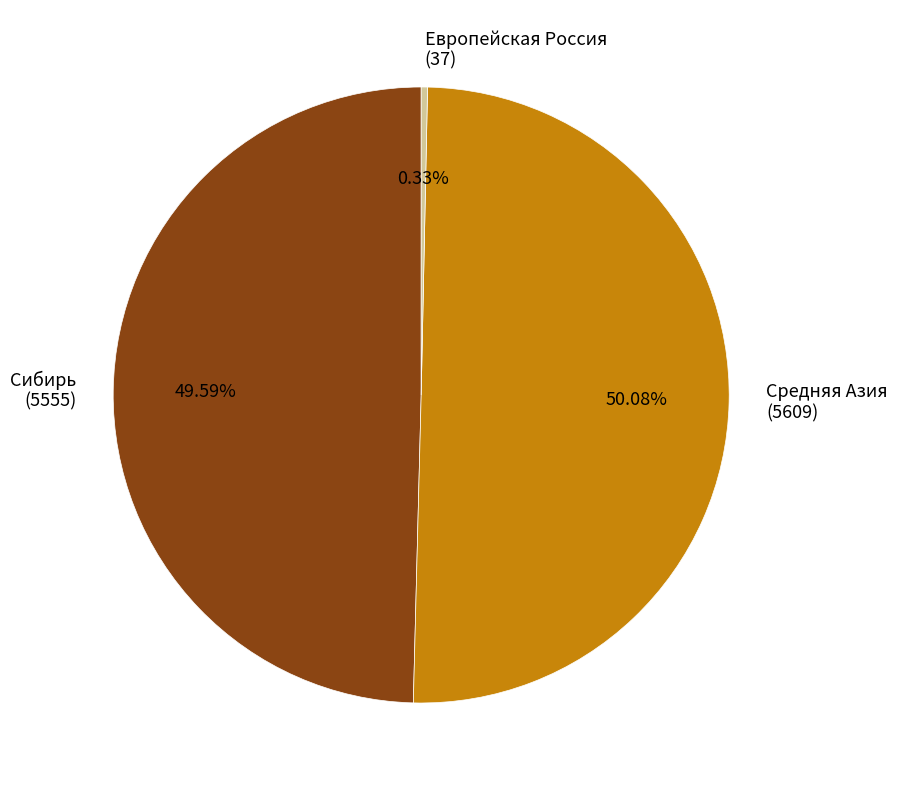

To the nearest percent, what is the average slice percentage?

33%